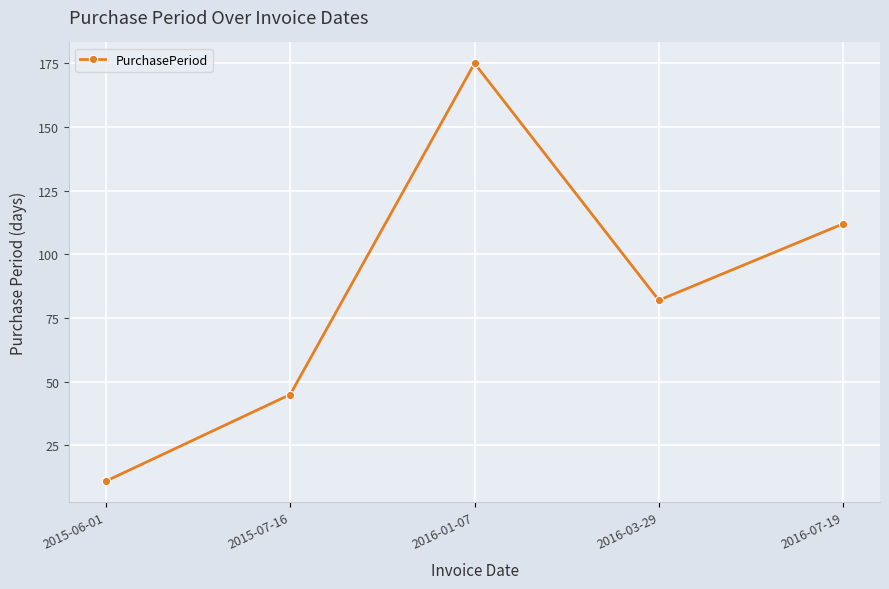

List the labels in order of value, smallest first.

2015-06-01, 2015-07-16, 2016-03-29, 2016-07-19, 2016-01-07